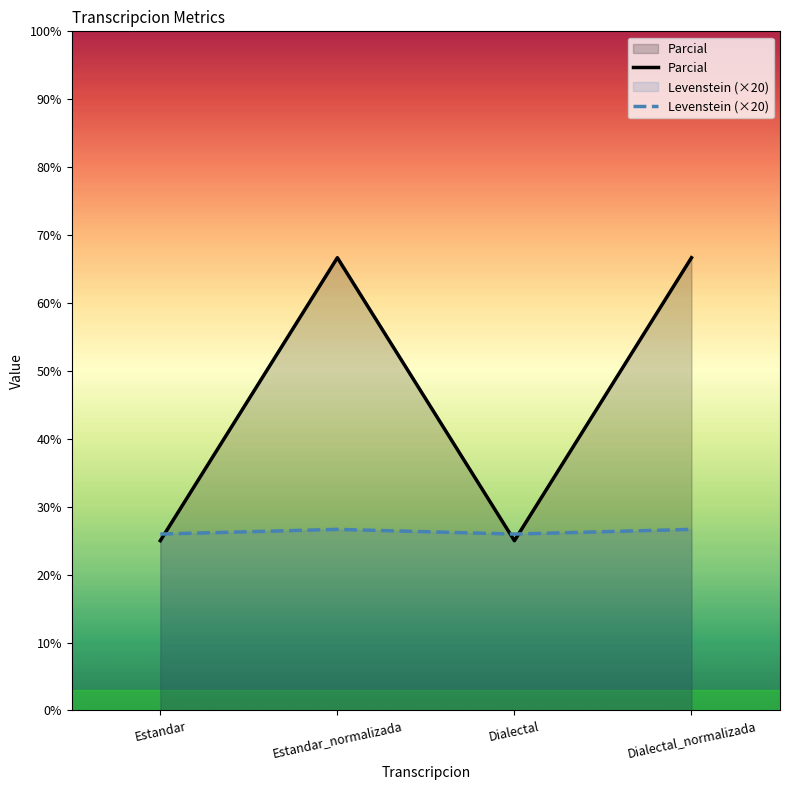

How many lines are shown in the chart?

2